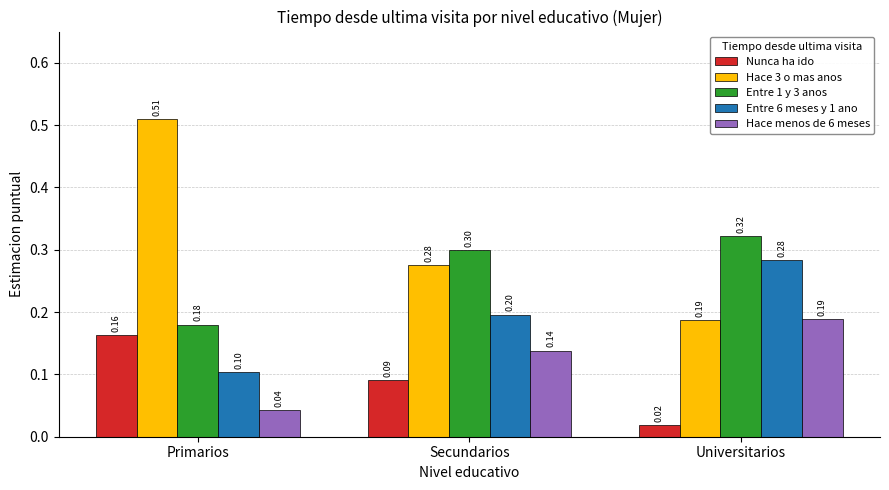

At which label does Hace 3 o mas anos reach its peak?

Primarios